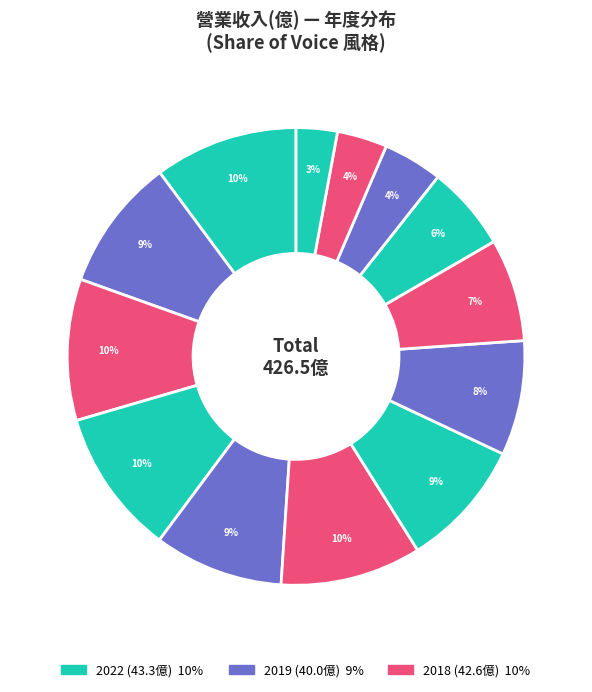

Rank the categories by value from lowest to highest.

2007, 2008, 2010, 2011, 2012, 2013, 2014, 2016, 2019, 2015, 2018, 2022, 2017